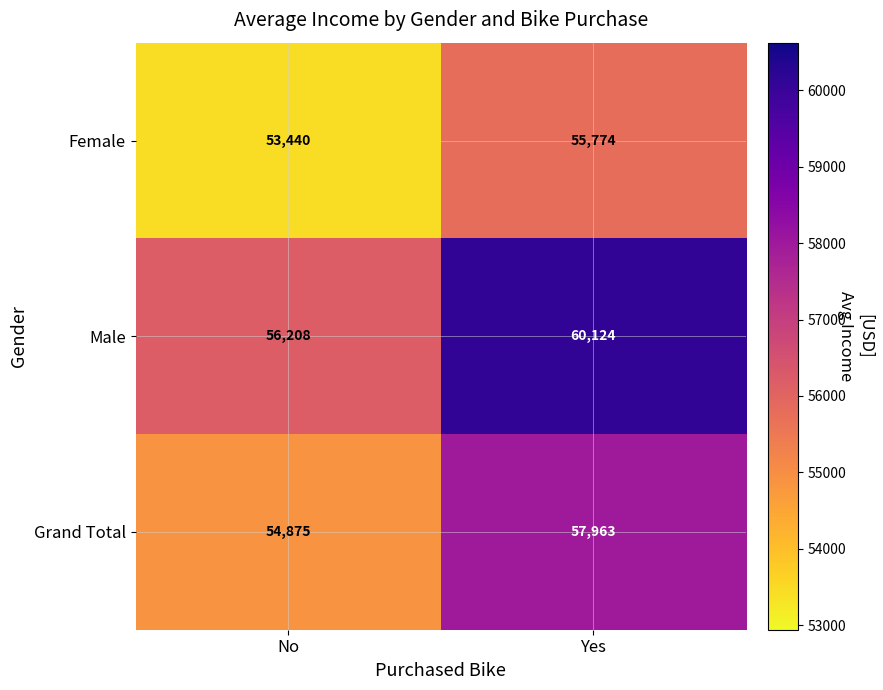

At Yes, list the series in order from smallest to largest.

Female, Grand Total, Male